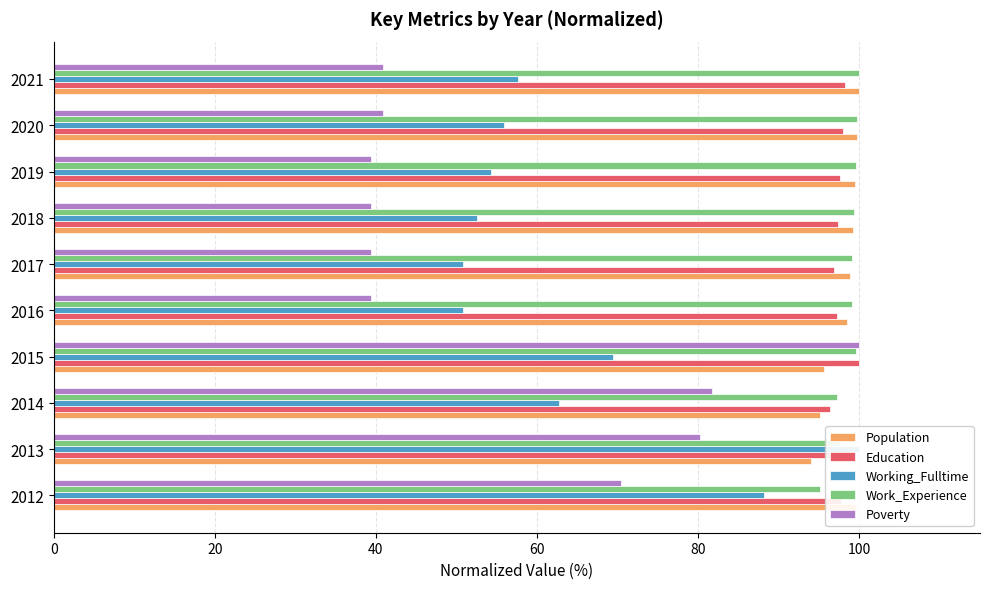

Reading left to right, transcribe all the data shown in this chart.

Population: 99.6	94.0	95.1	95.6	98.5	98.9	99.2	99.4	99.7	100.0
Education: 97.8	99.0	96.3	100.0	97.2	96.9	97.4	97.6	97.9	98.2
Working_Fulltime: 88.1	100.0	62.7	69.5	50.8	50.8	52.5	54.2	55.9	57.6
Work_Experience: 95.1	97.6	97.2	99.6	99.1	99.1	99.4	99.6	99.7	100.0
Poverty: 70.4	80.3	81.7	100.0	39.4	39.4	39.4	39.4	40.8	40.8